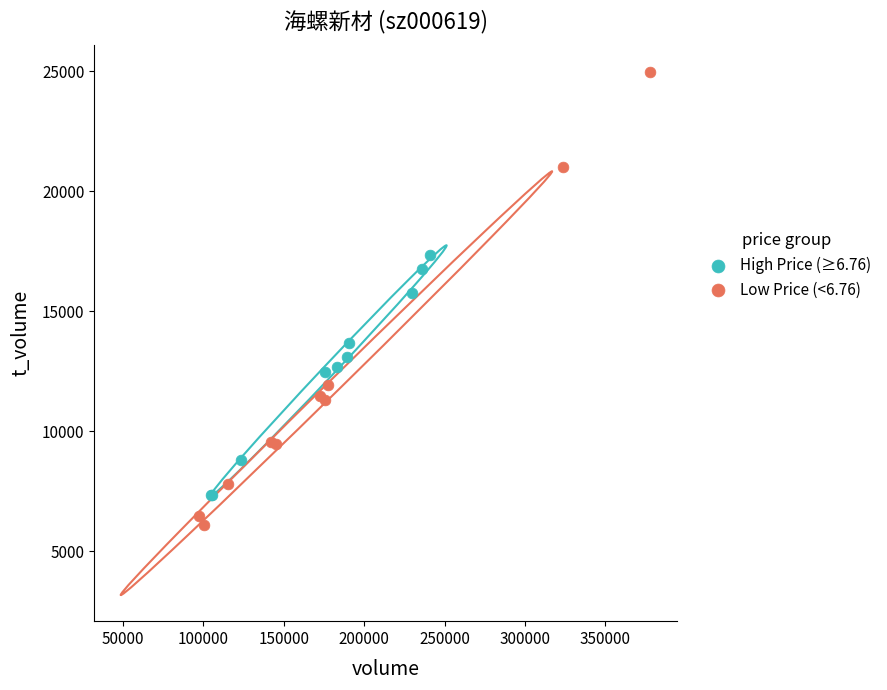

Which series has the largest Y range (max minus min)?

Low Price (<6.76)